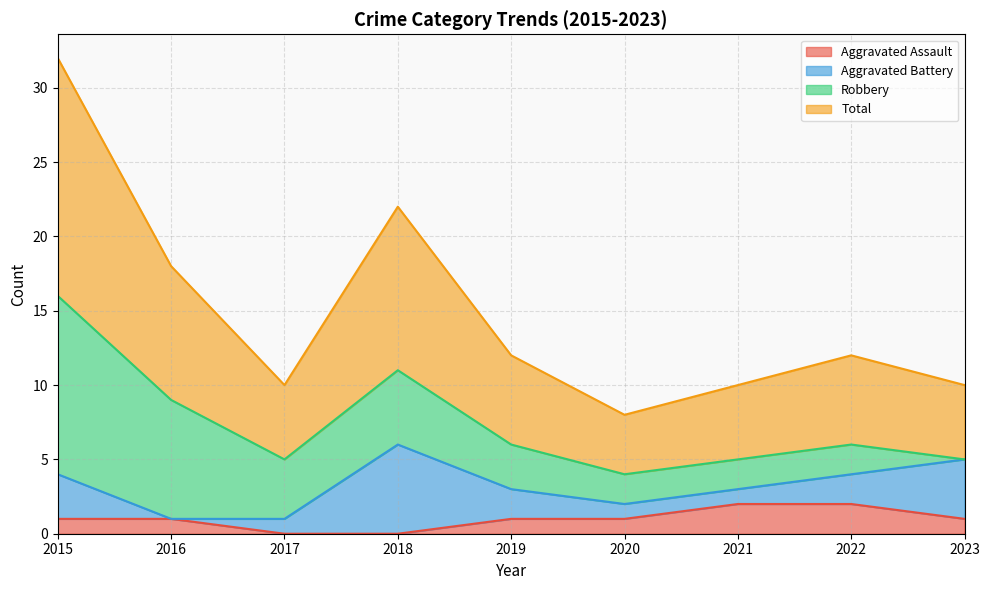

Between 2020 and 2023, which is larger?

2020